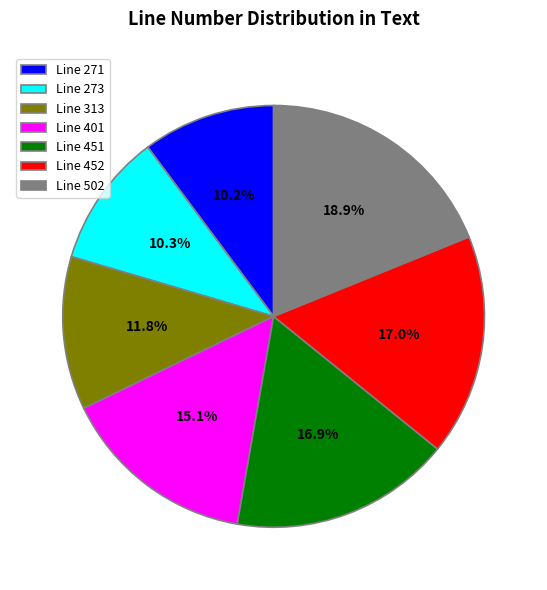

What percentage is NOT represented by Line 452?

83.0%